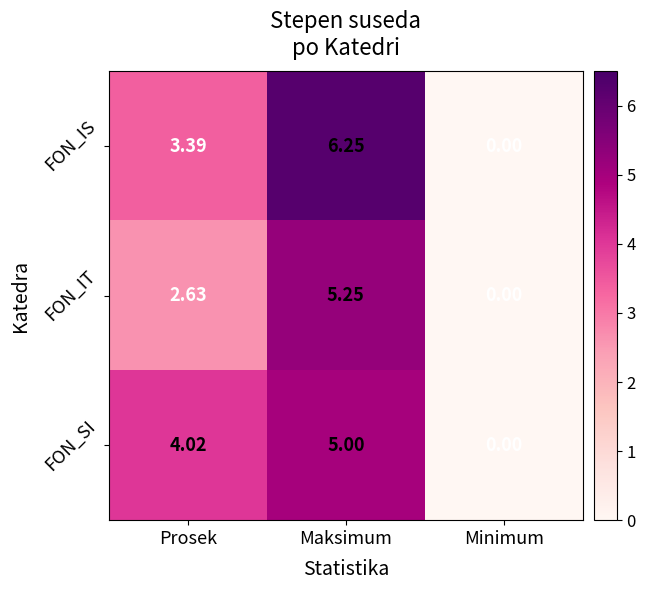

At which label is FON_SI closest to 2?

Minimum